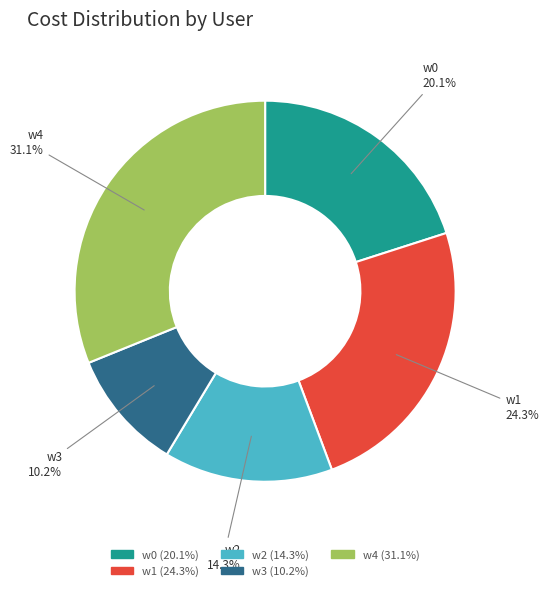

Does w0 represent more than half of the total?

No